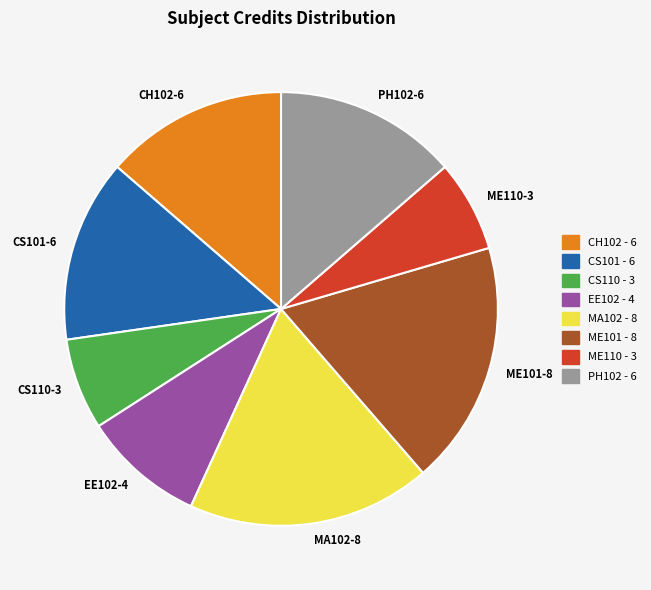

Is the sum of CS110-3 and EE102-4 greater than half?

No